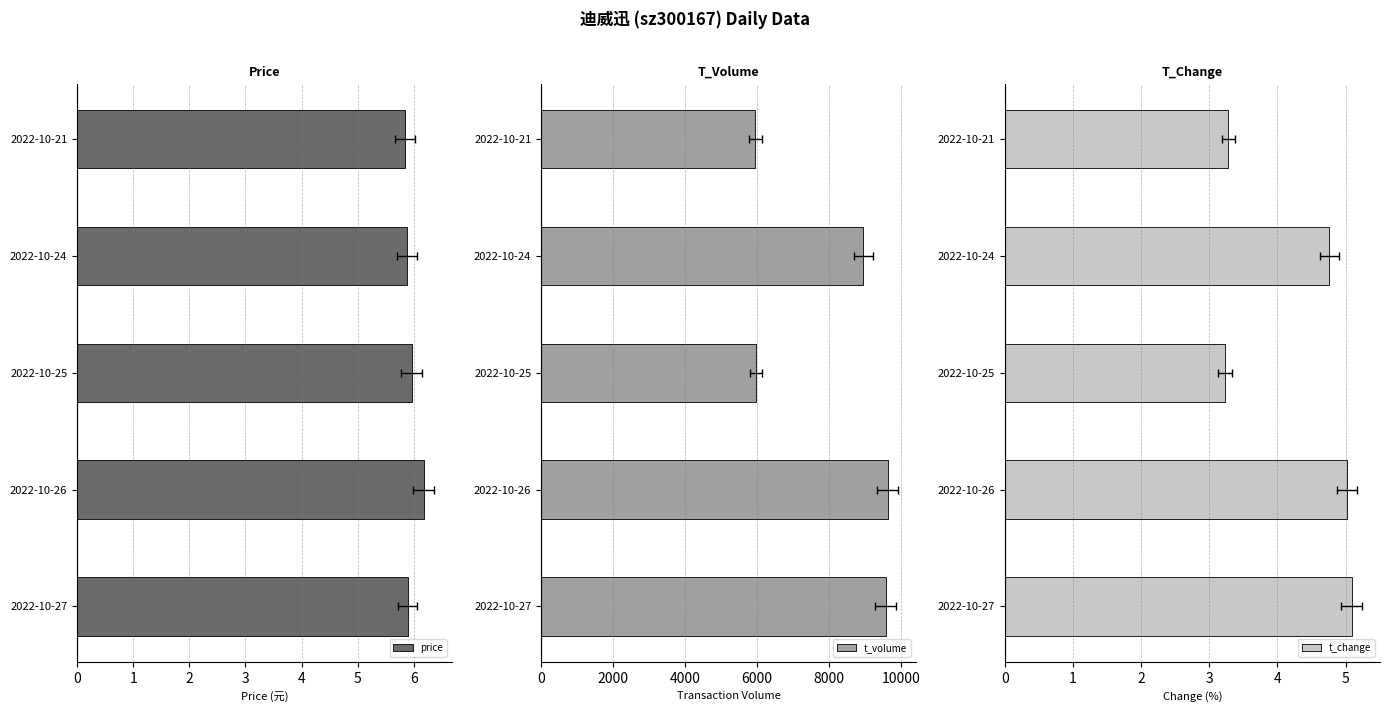

How many bars are there in total?

15